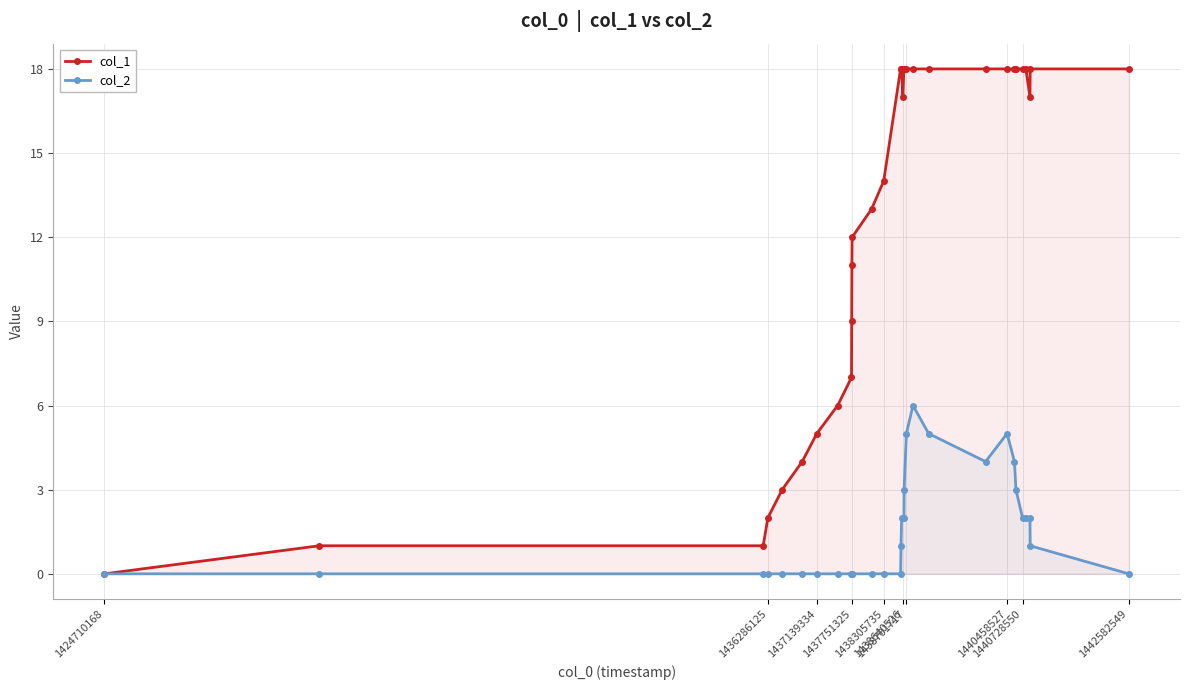

List the series in order of their peak value, highest first.

col_1, col_2